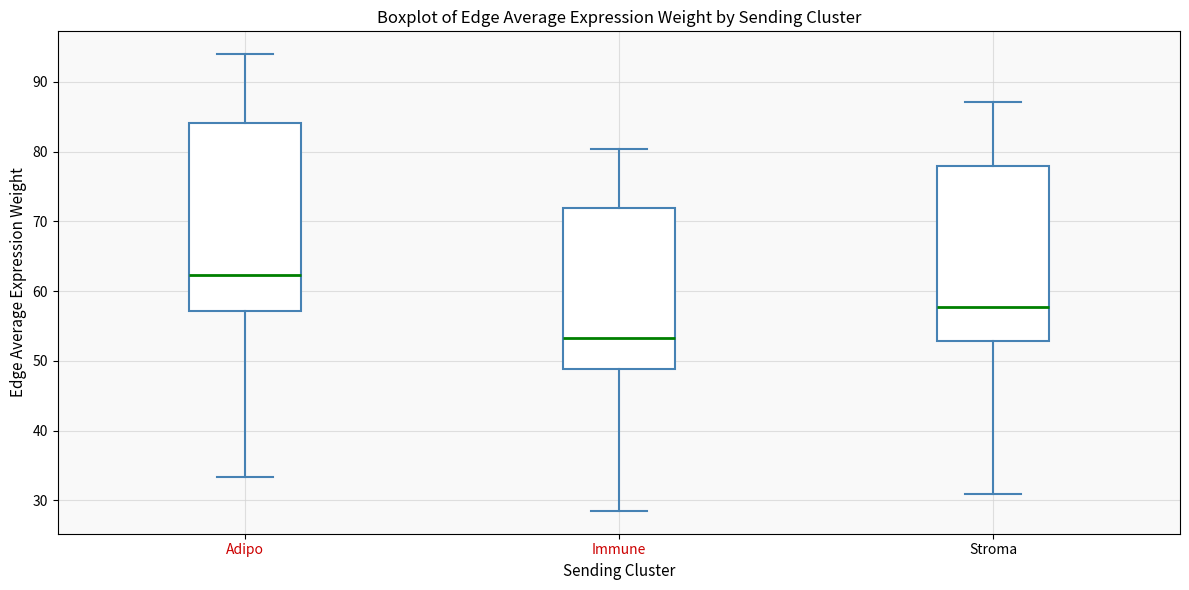

Where does the upper whisker of the box for Immune end on the y-axis? The values are not printed on the chart, so give them approximately, as read against the axis.

80